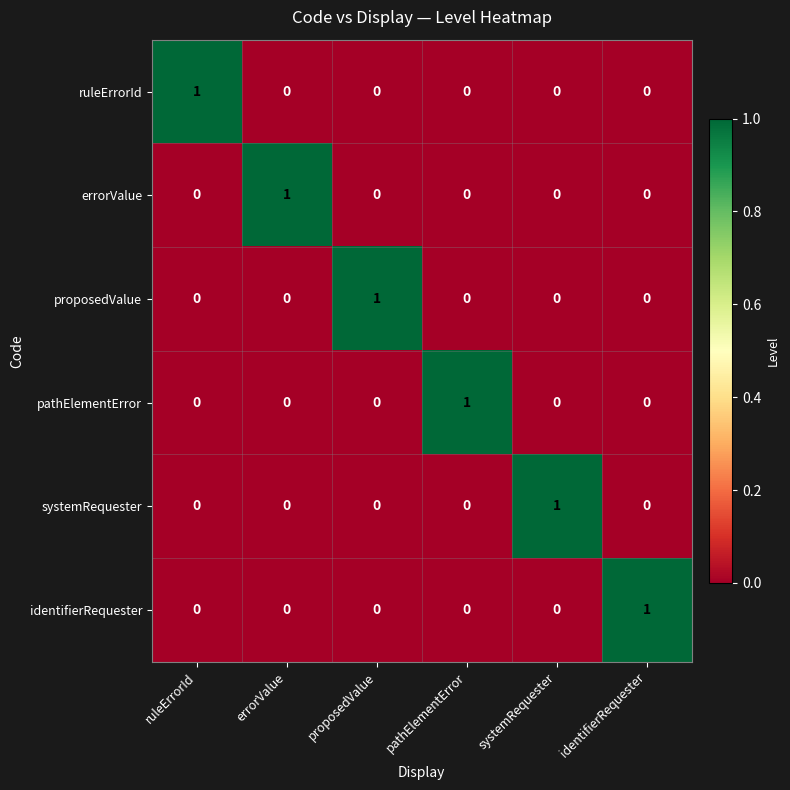

Is it true that pathElementError equals 1 at pathElementError?

True